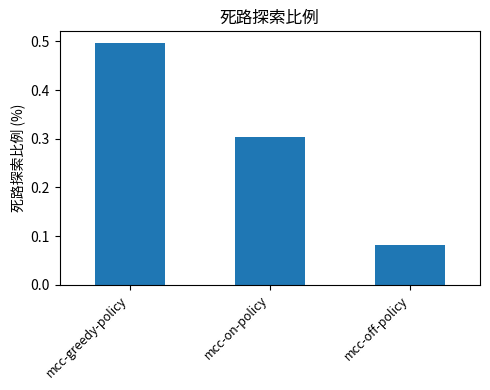

What is the average value?

0.3